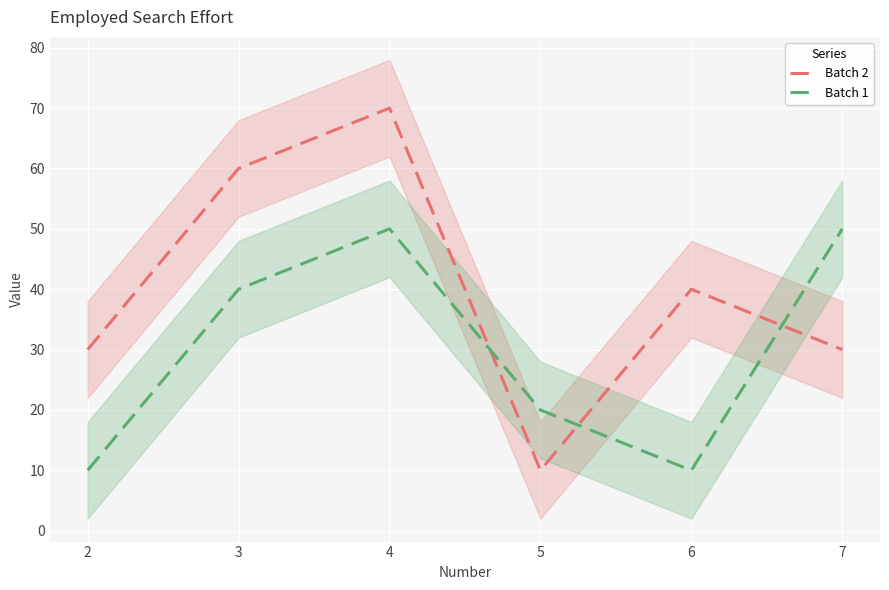

True or false: Batch 2 has more than 0 points higher than both neighbors.

True